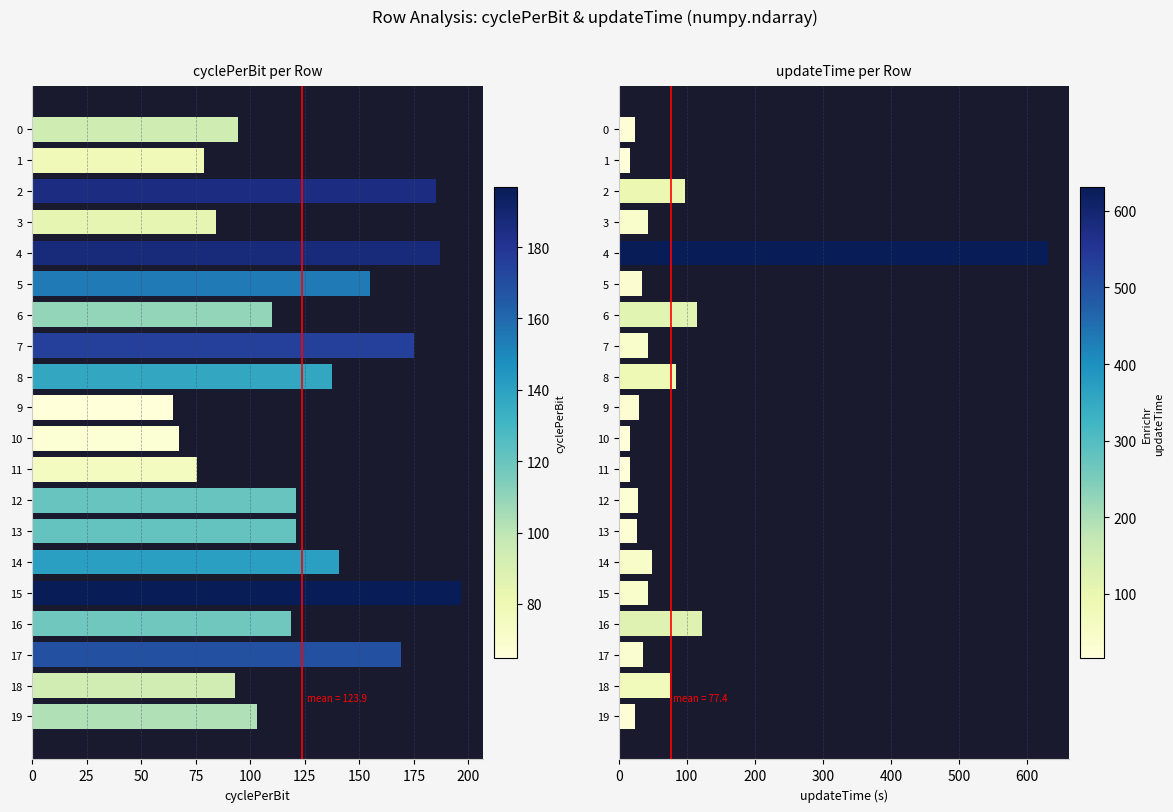

True or false: cyclePerBit has a value of 94.5 at 0.

True